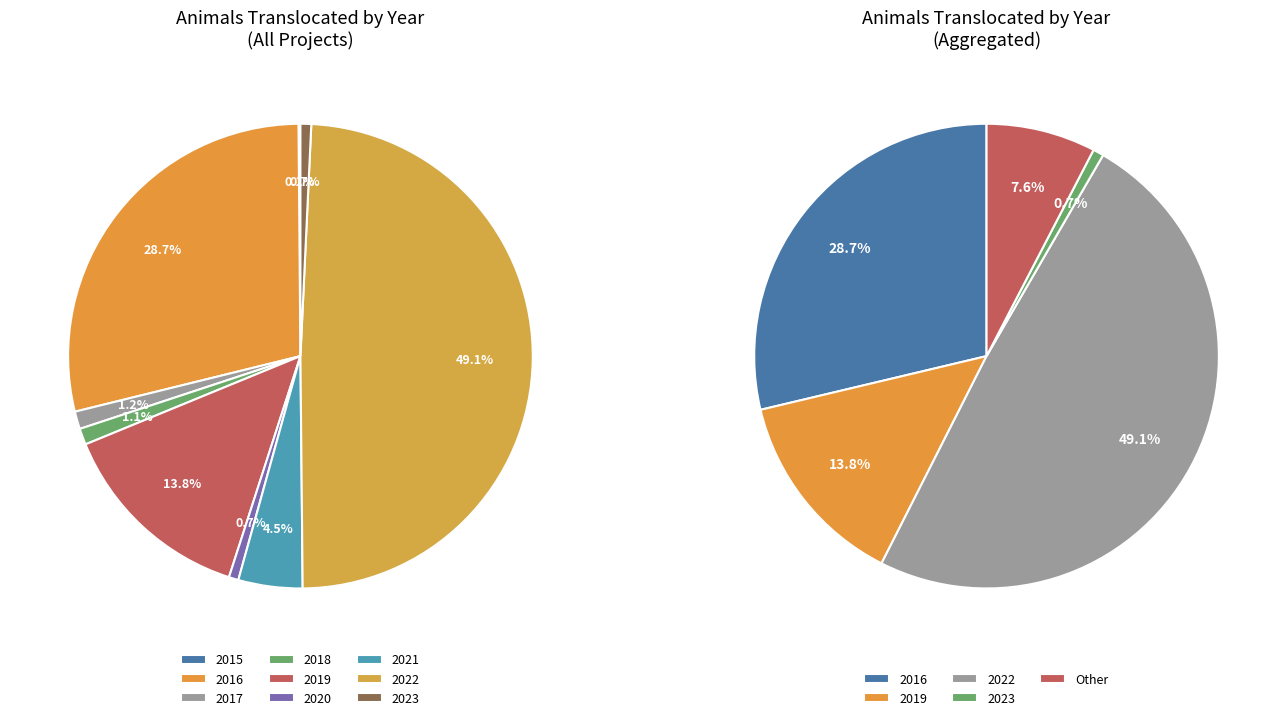

What is the smallest slice in the pie chart?

2015